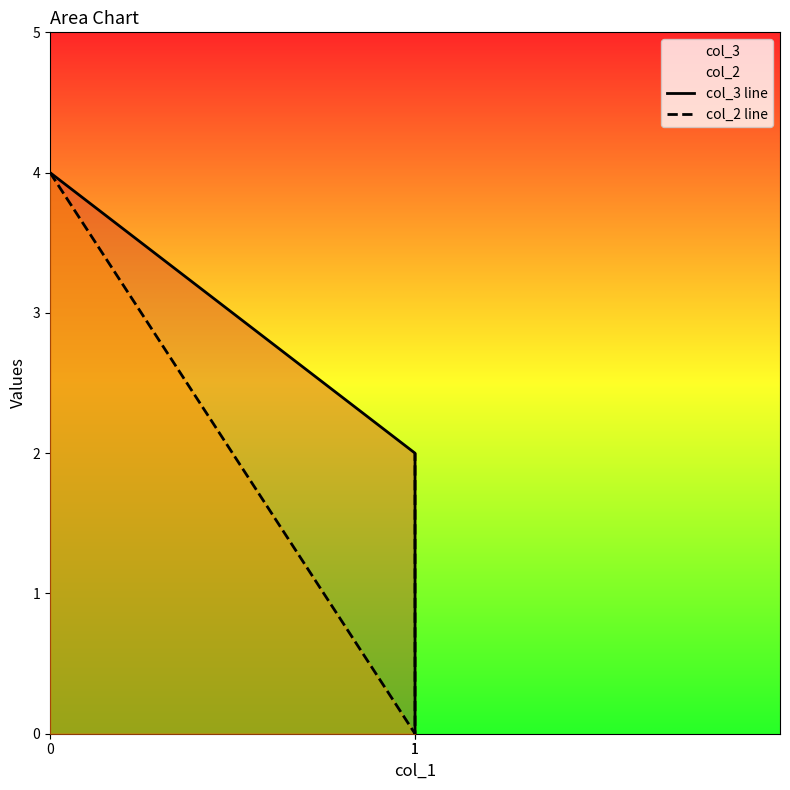

The col_2 line series shows 1 at 1. True or false?

False